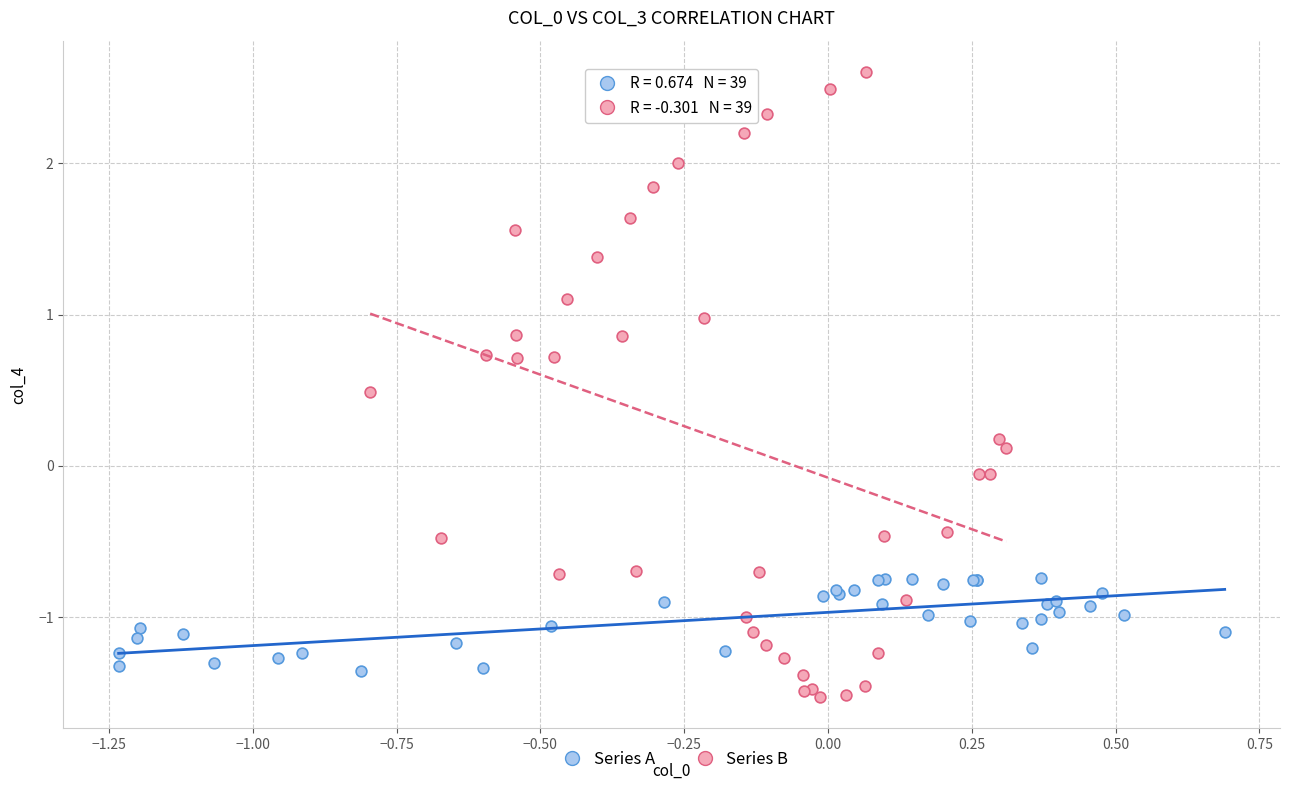

What are all the series names shown in the legend?

Series A, Series B